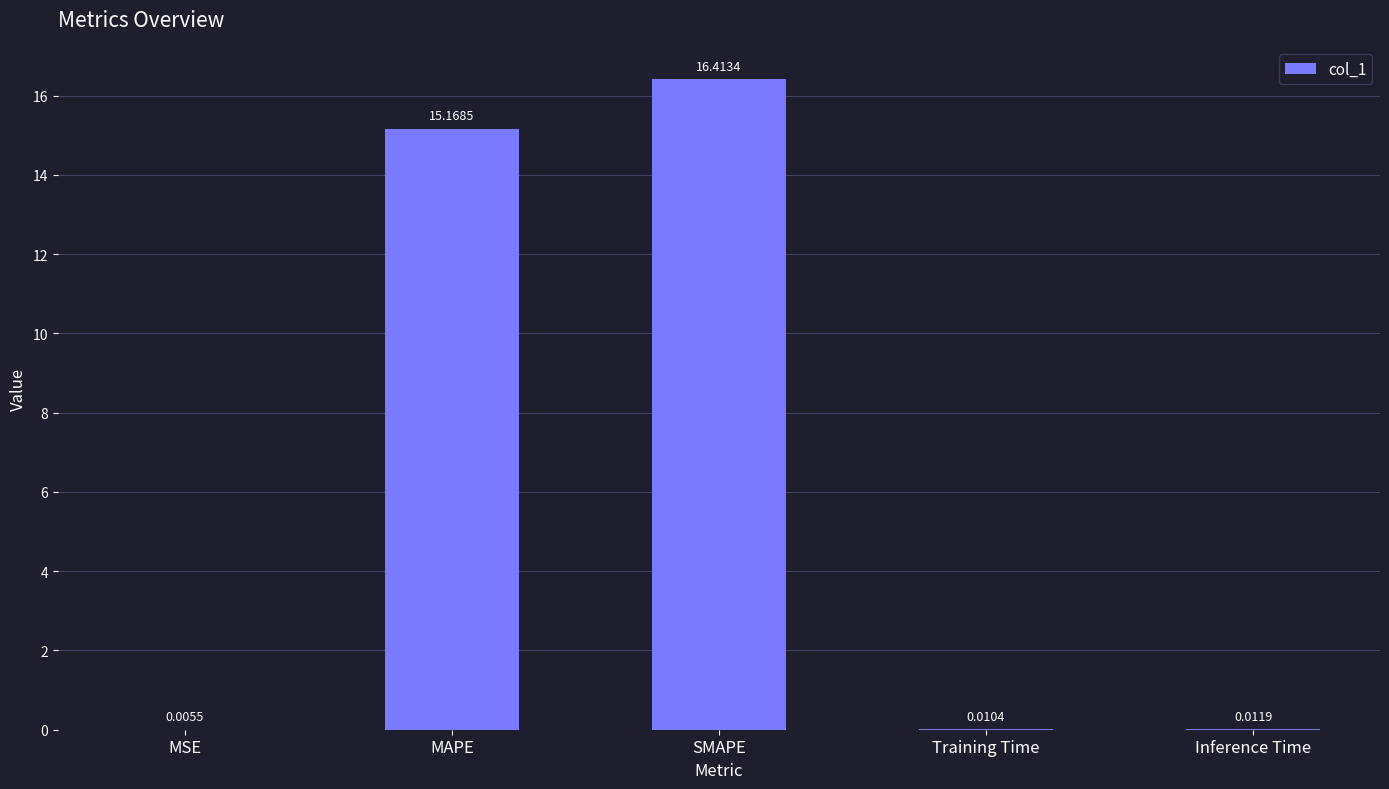

Which category has the highest value across all series?

SMAPE